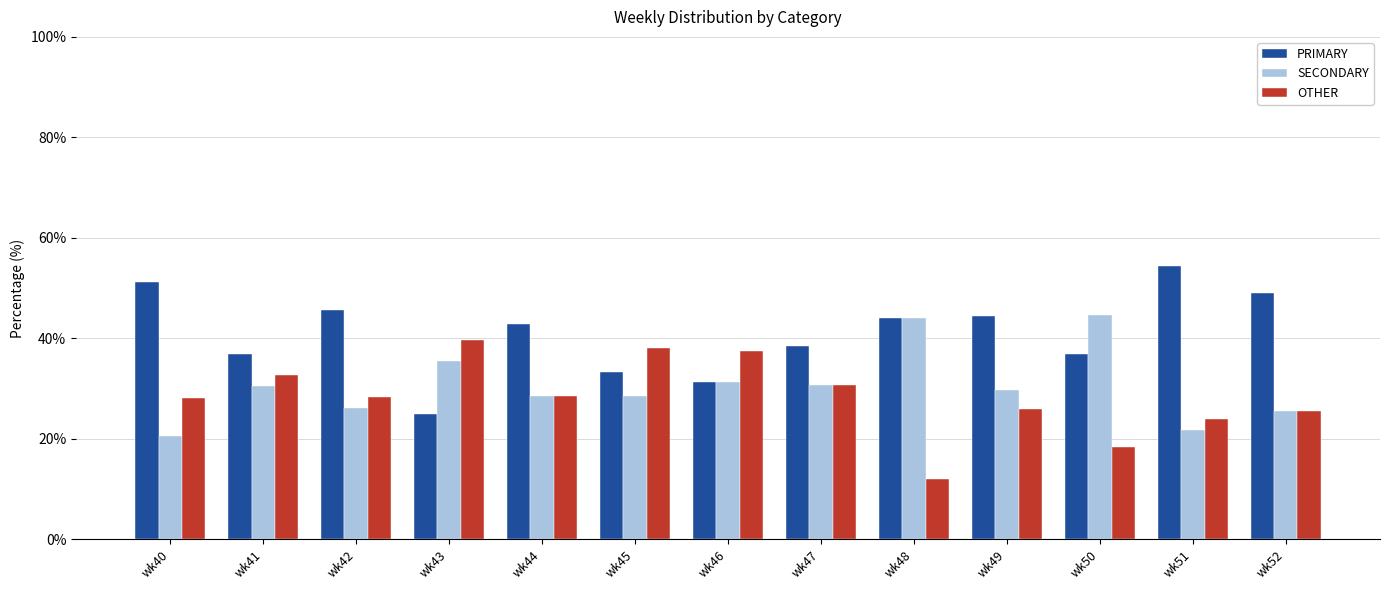

What is the sum of the PRIMARY values at wk52 and wk47?

87.4